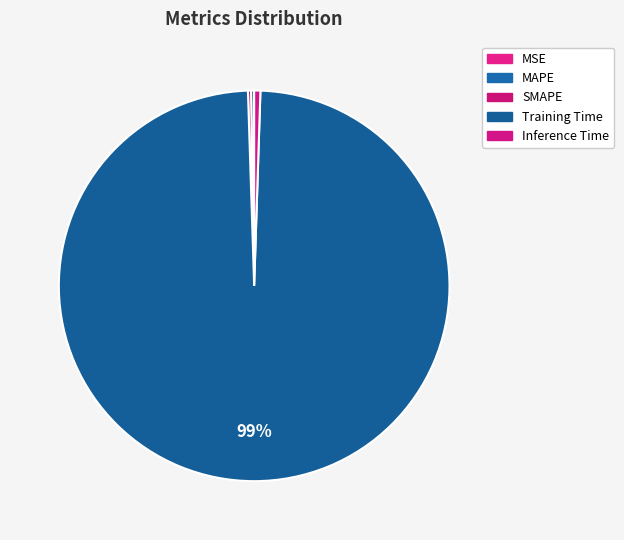

Does any single category account for the majority?

Yes